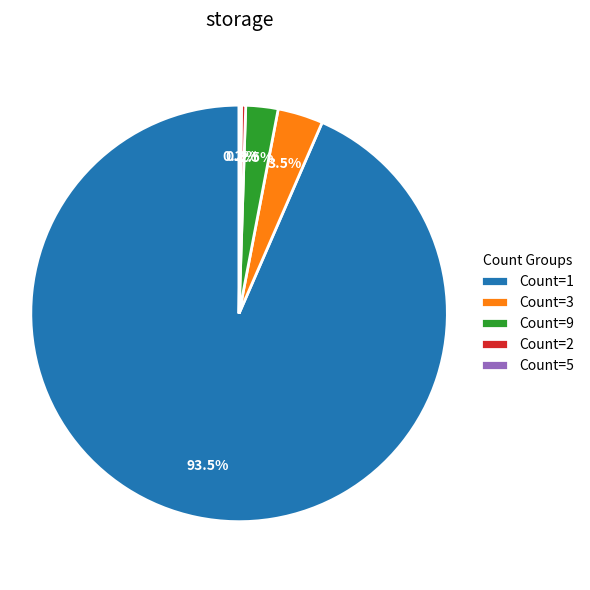

What percentage do Count=9 and Count=1 together represent?

96.0%